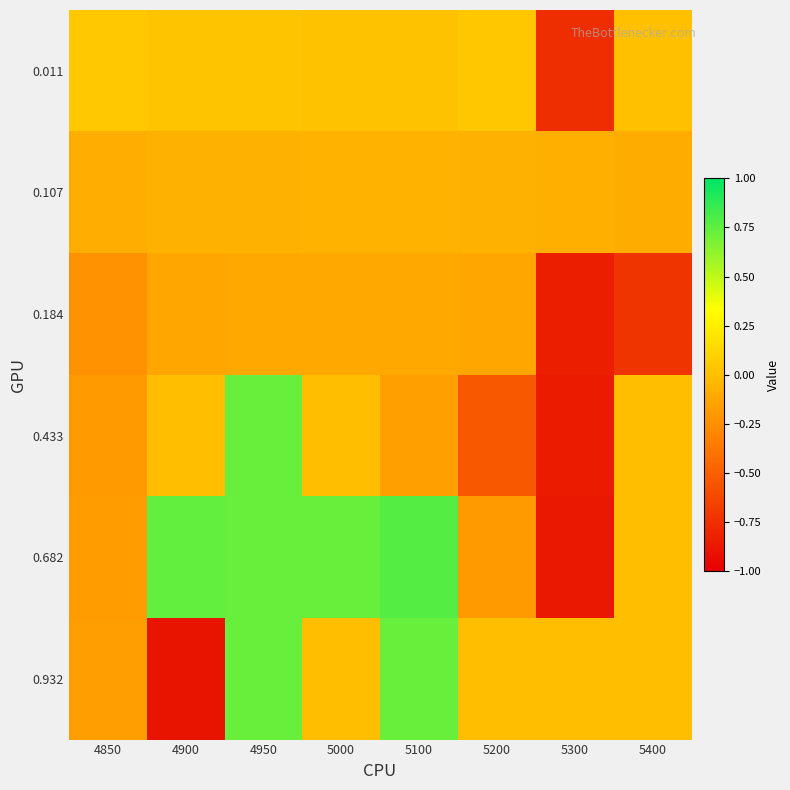

Which category has the lowest value across all series?

4900